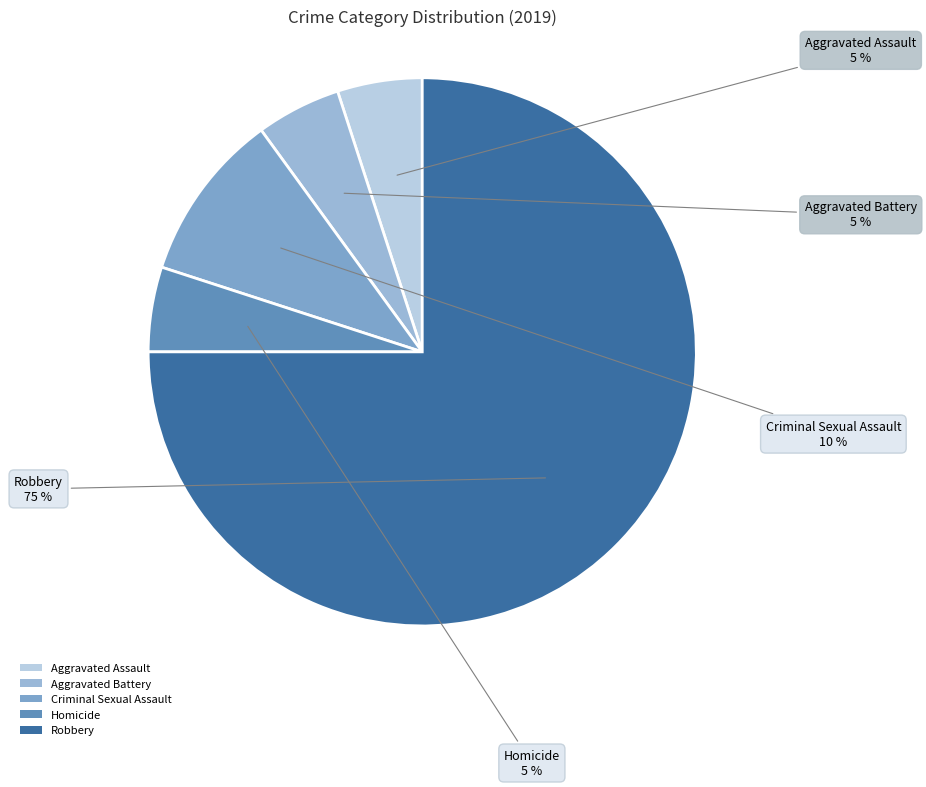

Is it true that Aggravated Assault is 1% of the pie?

False